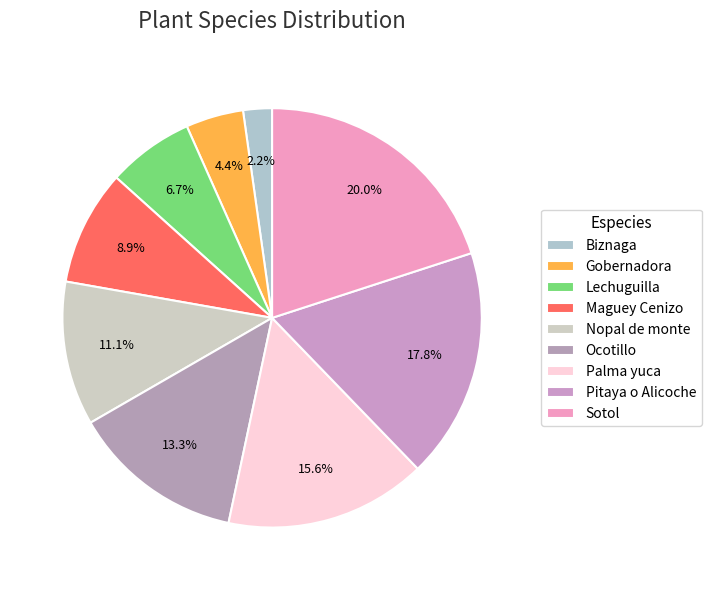

What percentage is NOT represented by Palma yuca?

84.4%